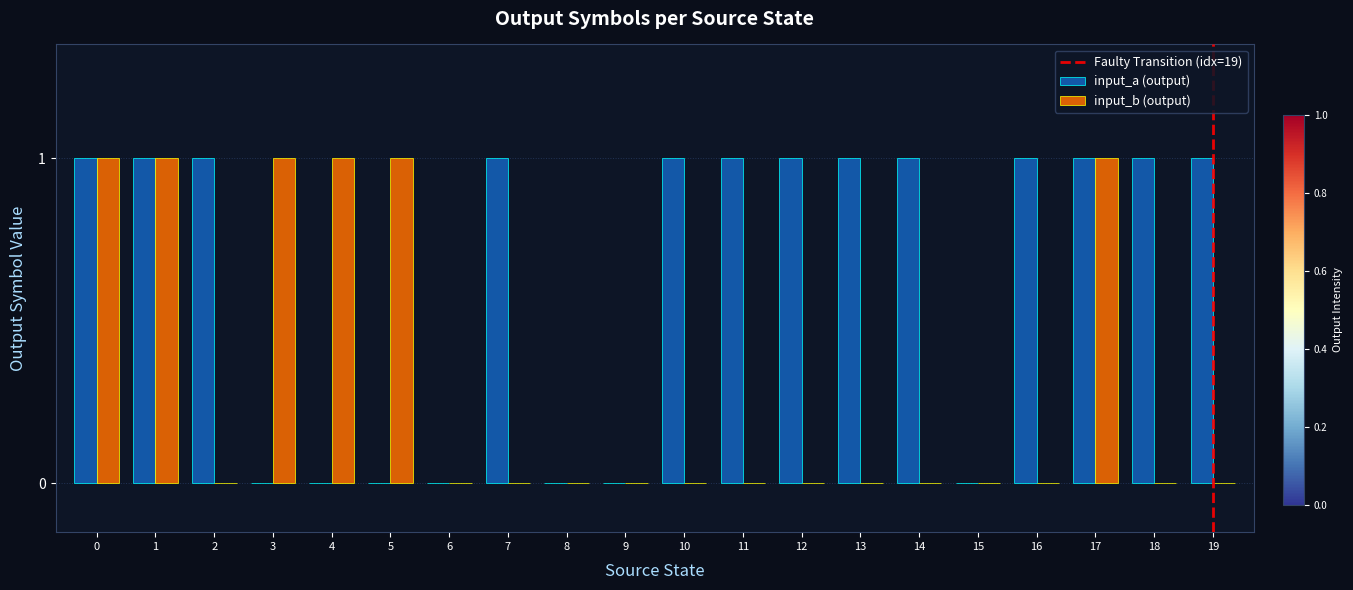

Is the value of input_a (output) at 12 greater than the value of input_b (output) at 14?

Yes